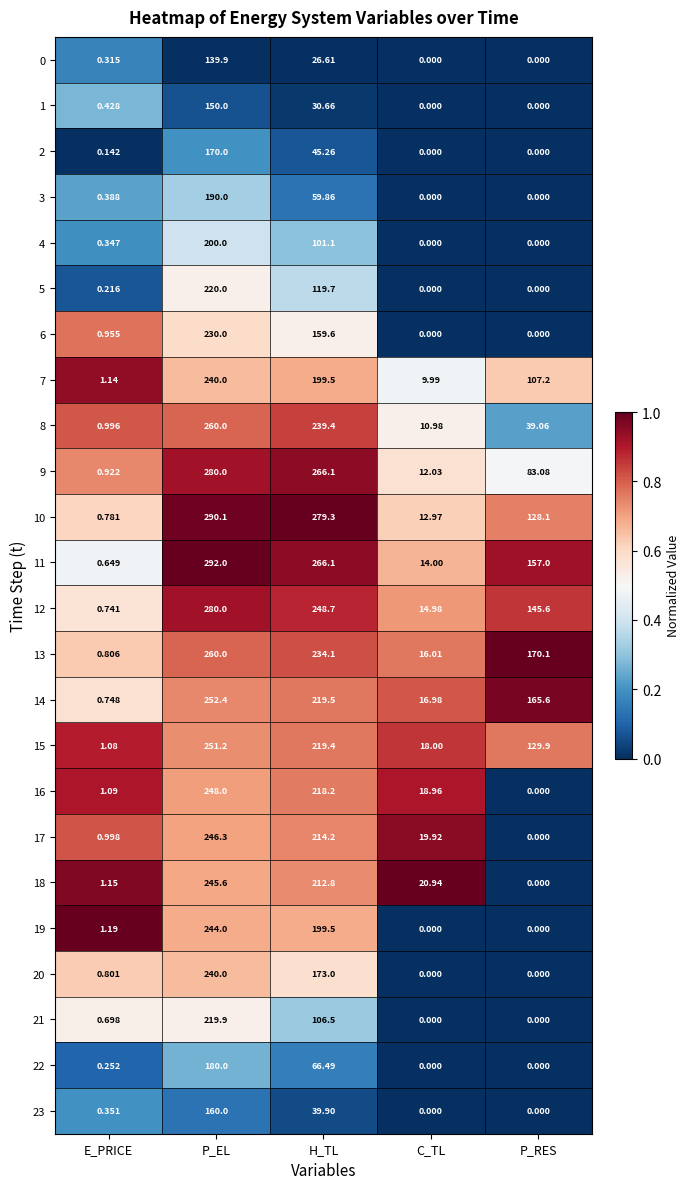

How many distinct data groups are displayed?

24